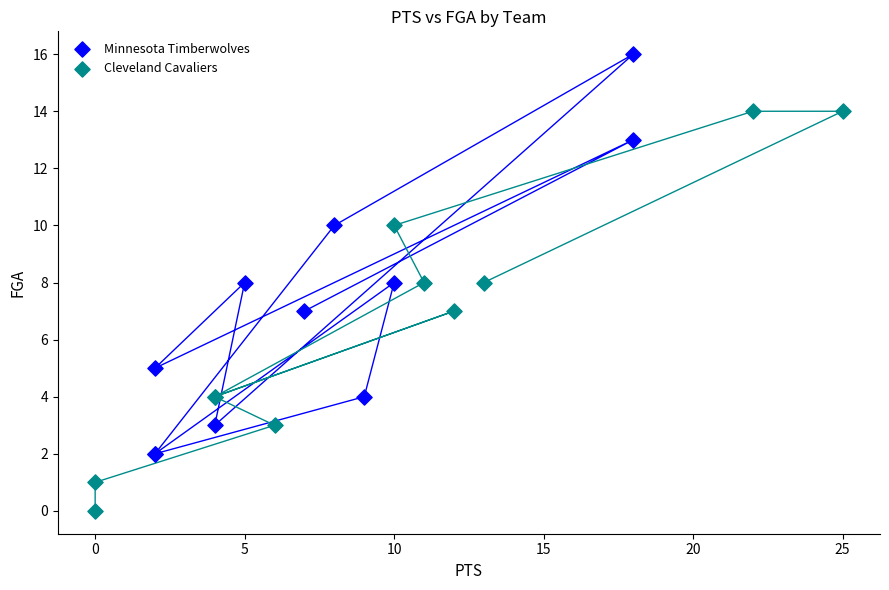

Which series reaches the minimum Y coordinate?

Cleveland Cavaliers